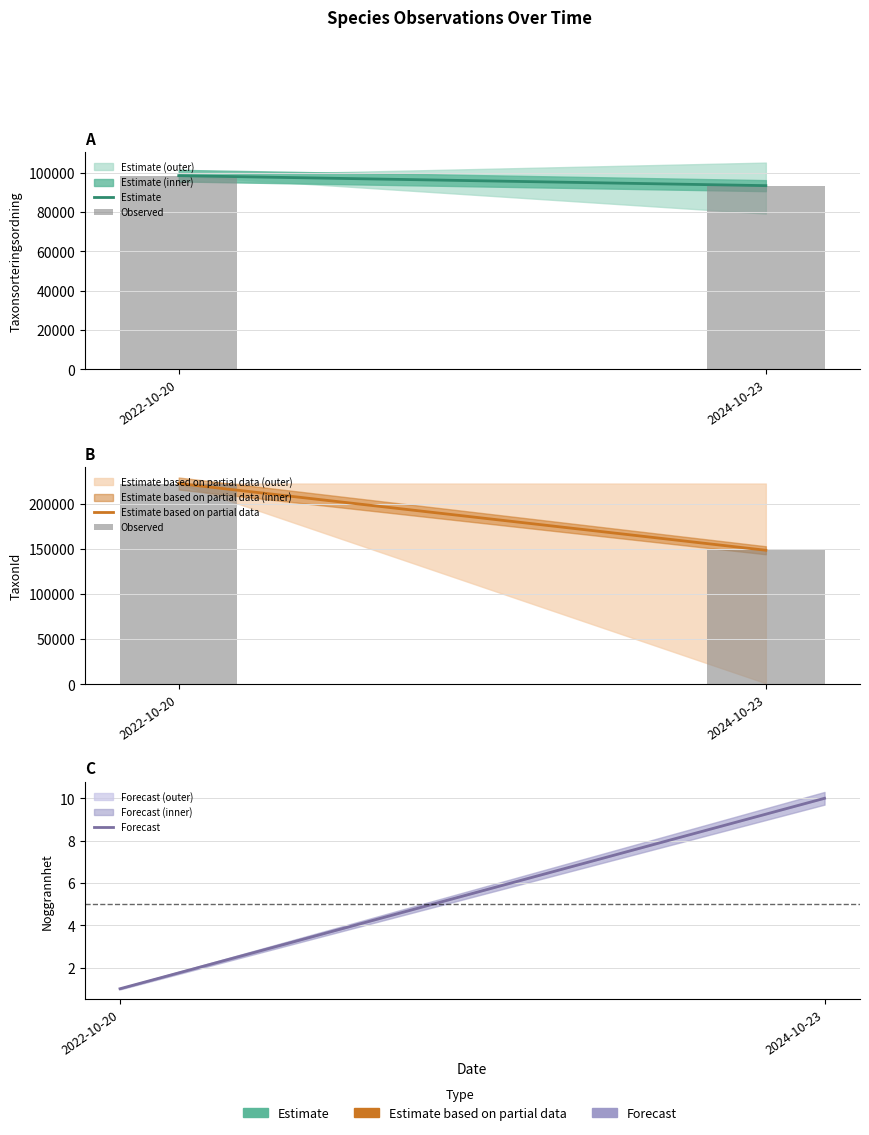

Reading left to right, what are all the values shown in this chart?

Estimate: 98520.0	93439.7
Observed: 222498.0	148543.5
Estimate based on partial data: 222498.0	148543.5
Forecast: 1.0	10.0